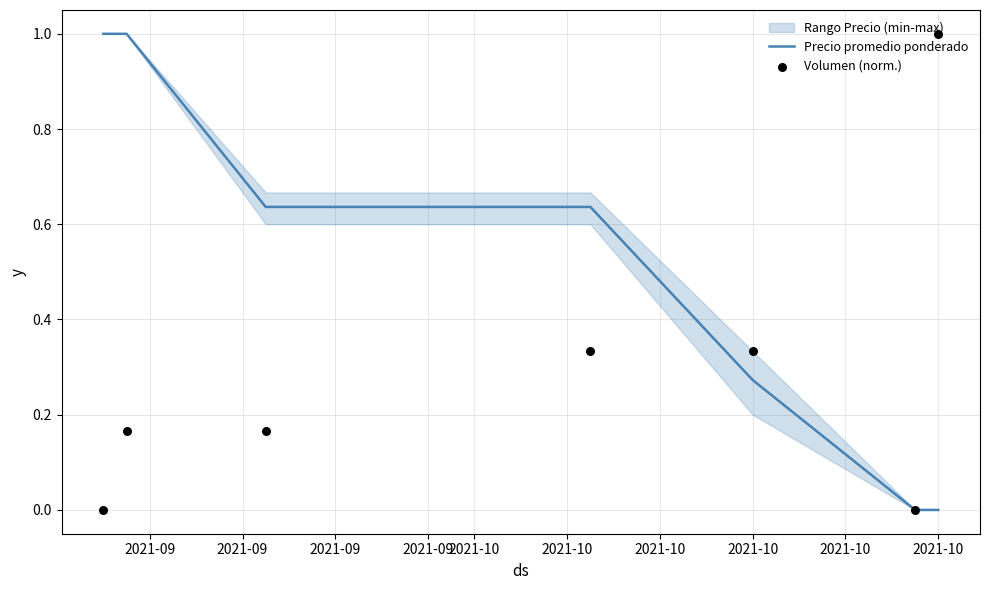

Which series has the largest total across all categories?

Precio promedio ponderado